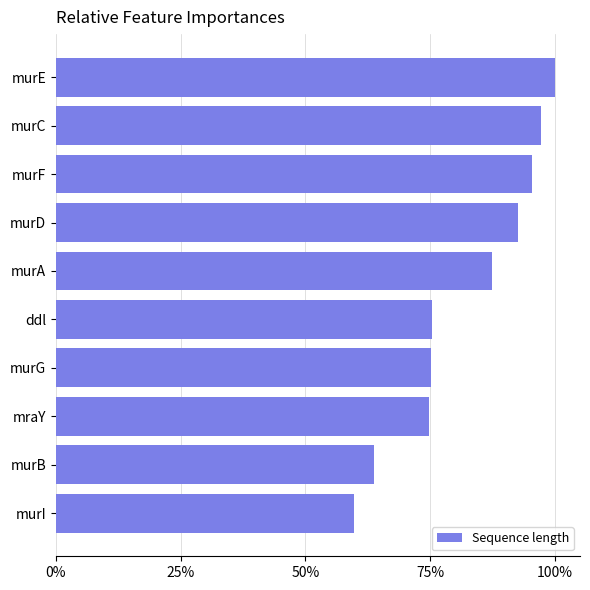

Does the chart contain any negative values?

No